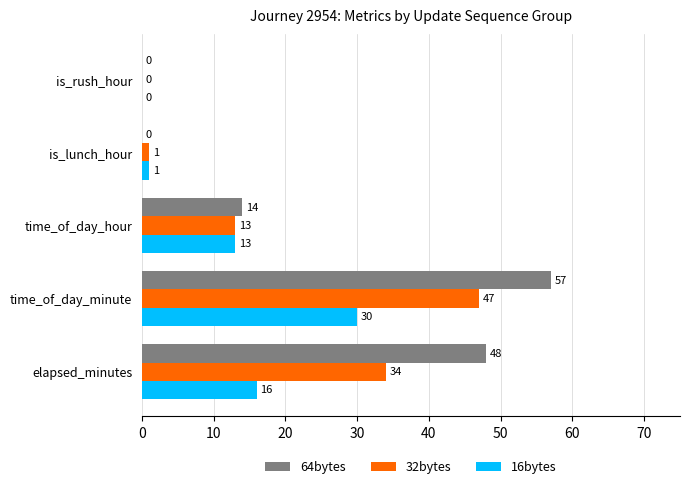

Is the value of 64bytes at is_lunch_hour greater than the value of 32bytes at time_of_day_hour?

No